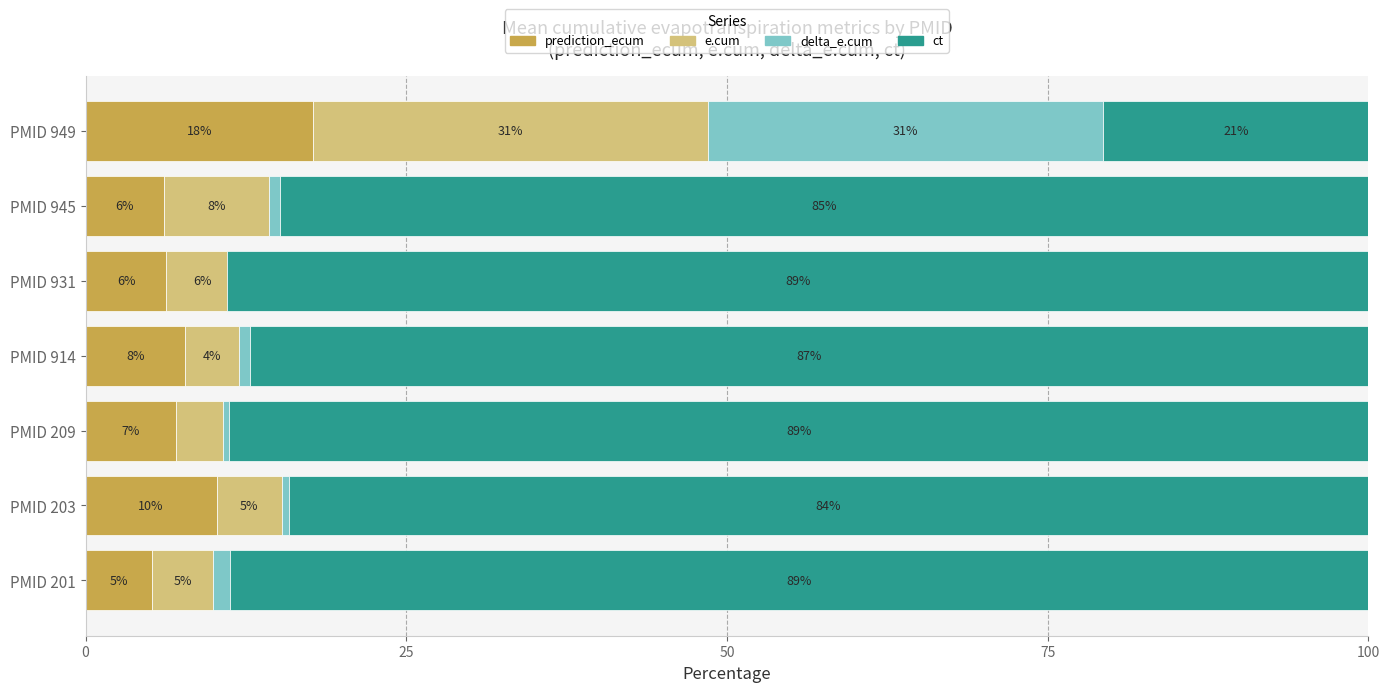

Which has a higher value, PMID 949 or PMID 914?

PMID 949